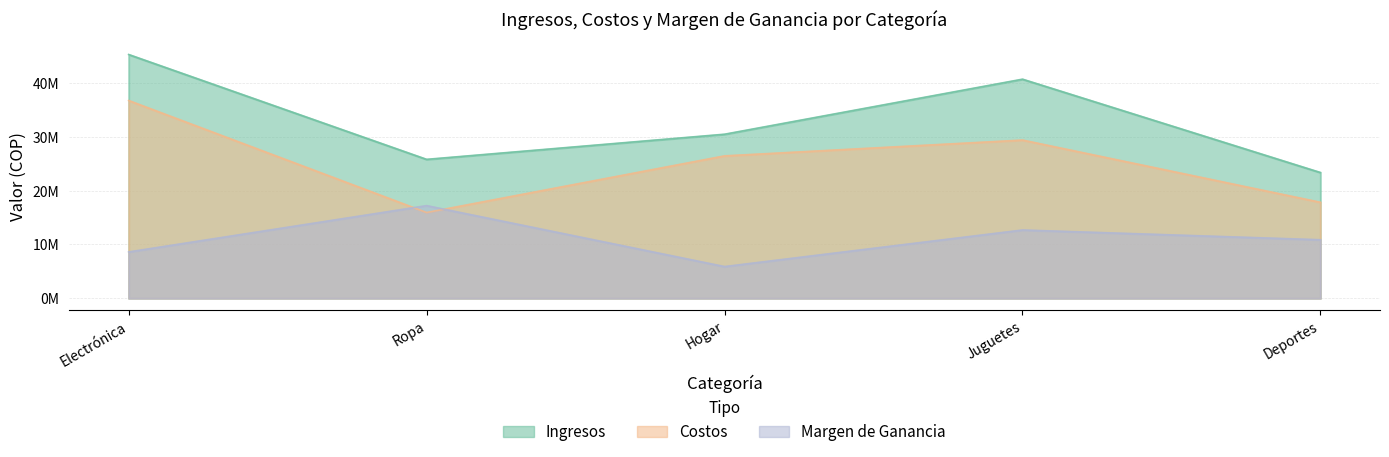

What is the sum of the Margen de Ganancia values at Deportes and Juguetes?

23586222.4